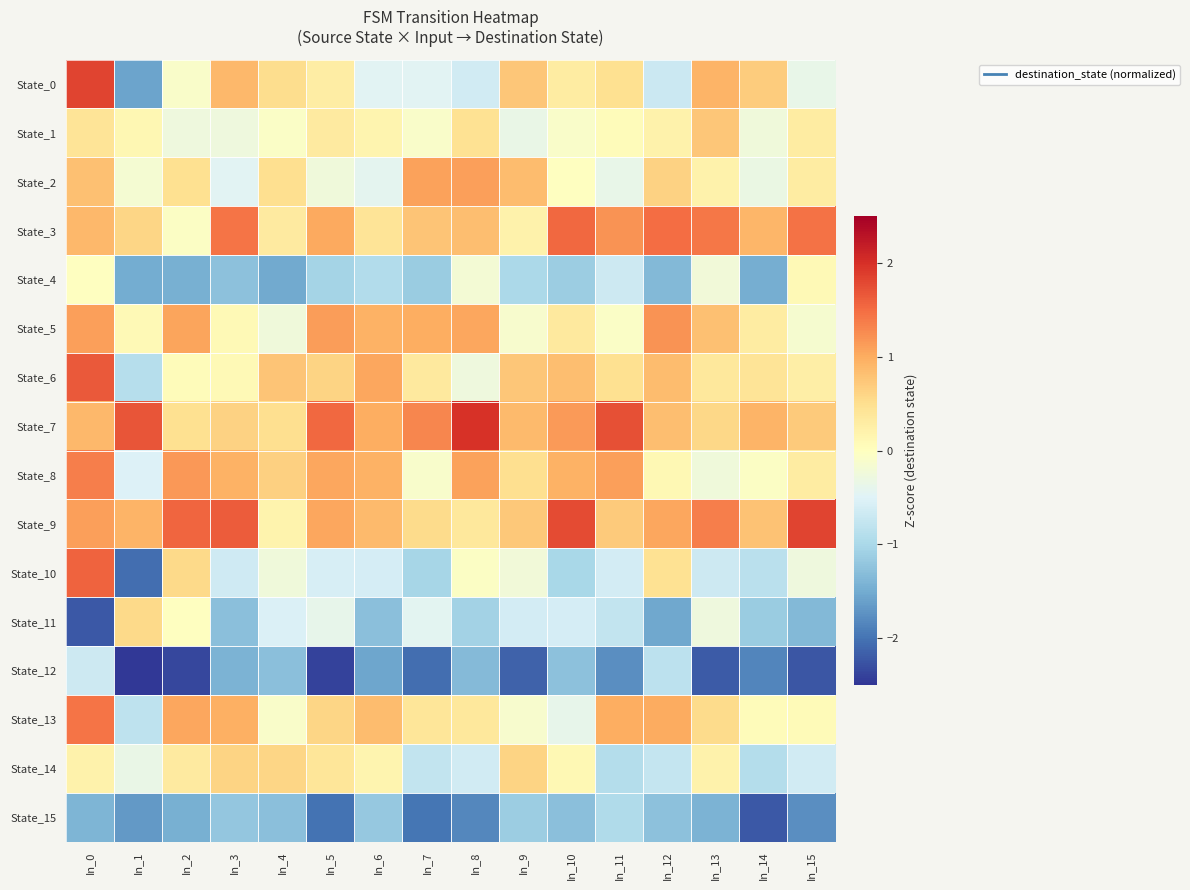

At which category is the sum across all series the highest?

In_0